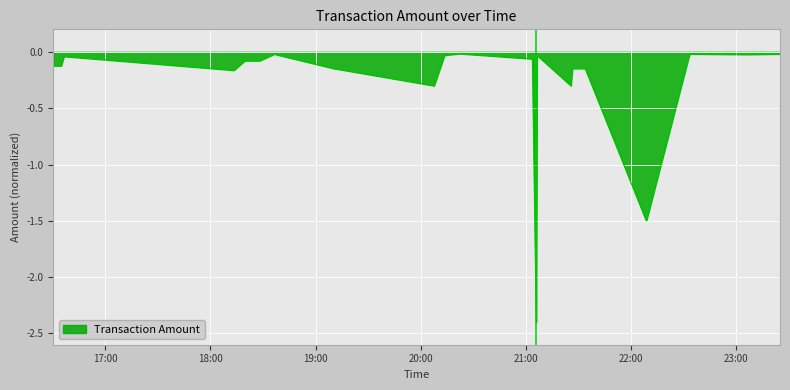

Where is the first local maximum?

2023-09-03 16:36:20